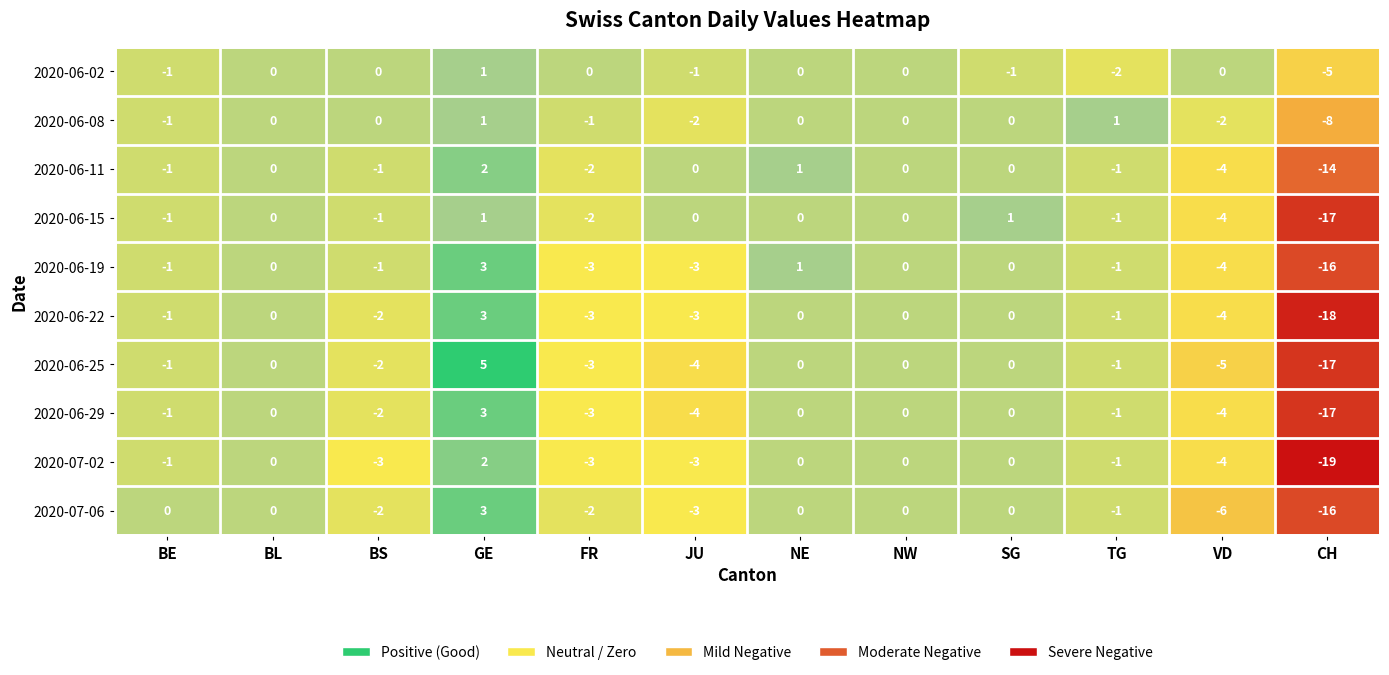

The 2020-06-11 series shows -4 at VD. True or false?

True